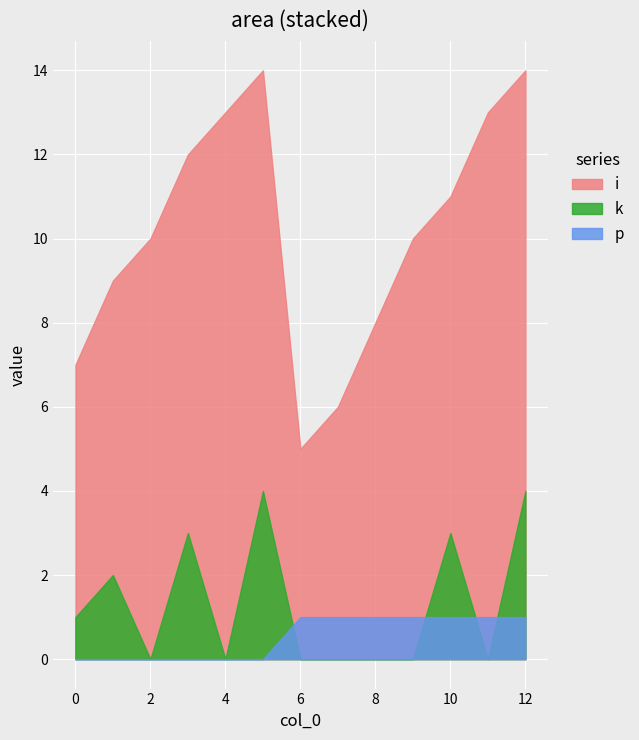

True or false: k has a value of 0 at 2.

True